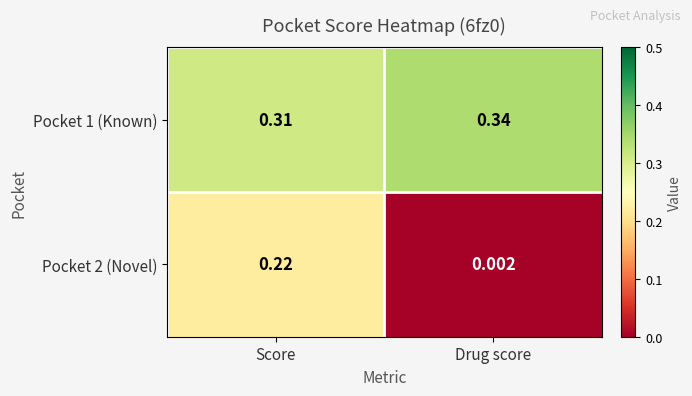

Is the value of Pocket 1 (Known) at Score greater than the value of Pocket 2 (Novel) at Score?

Yes